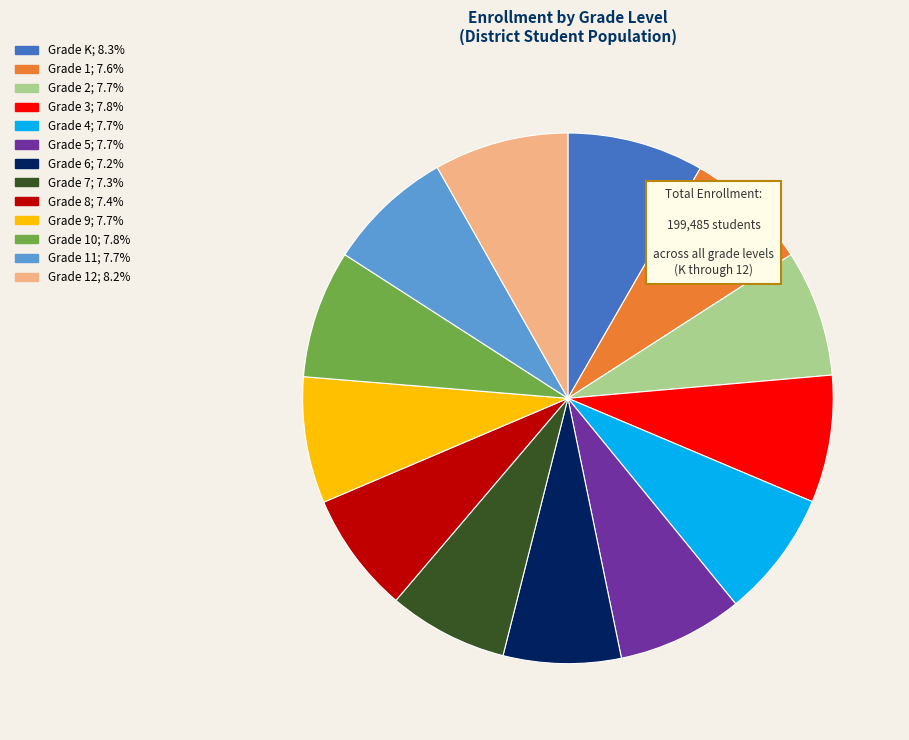

Is there a majority slice in this chart?

No